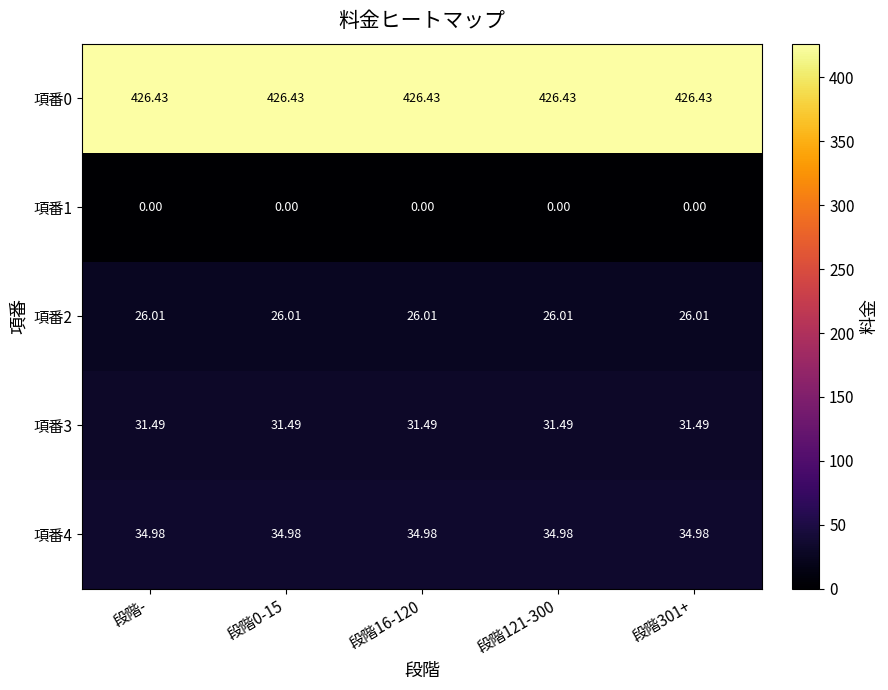

Is the value of 項番3 at 段階- greater than the value of 項番2 at 段階301+?

Yes